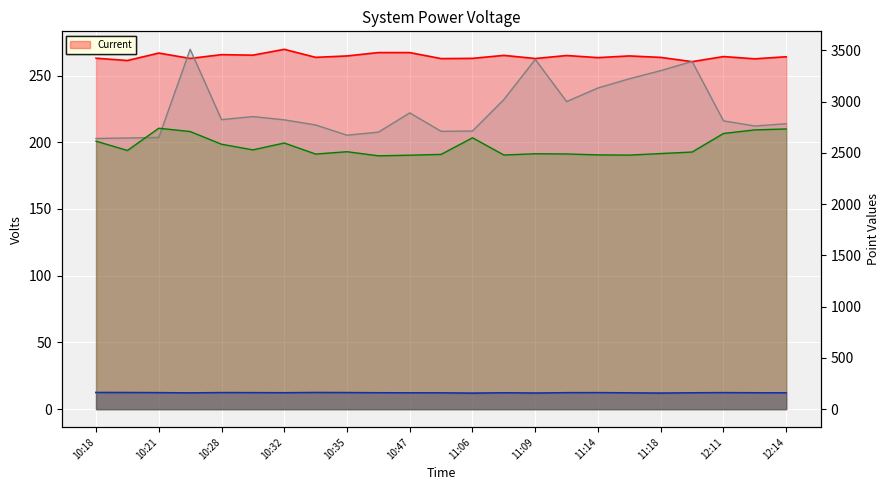

What is the sum of the Current values at 10:35 and 10:30?

529.9